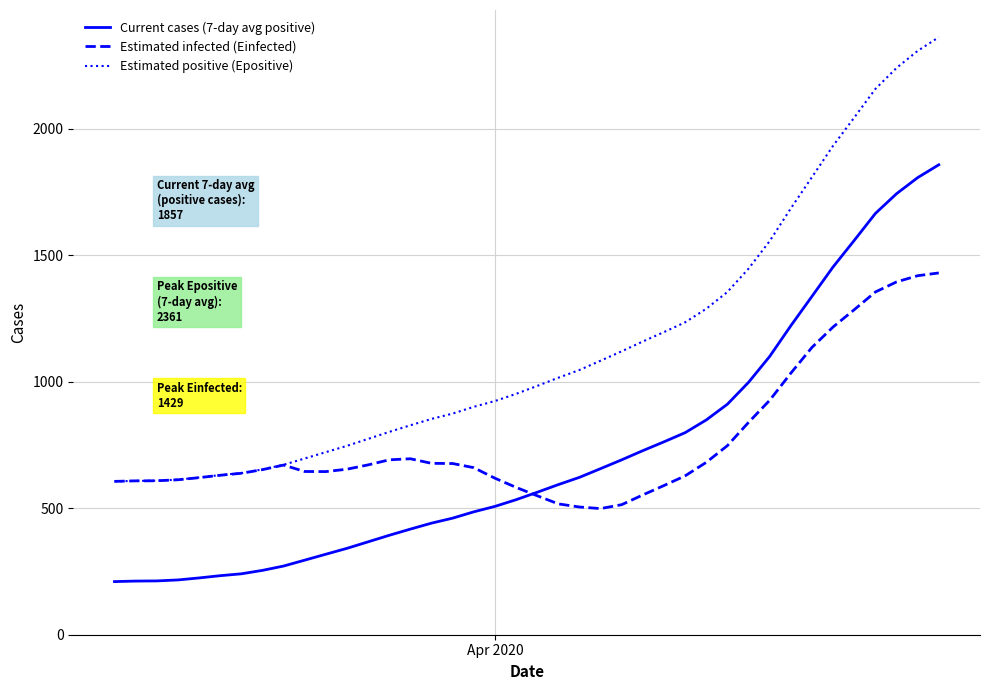

What are all the series names shown in the legend?

Current cases (7-day avg positive), Estimated infected (Einfected), Estimated positive (Epositive)